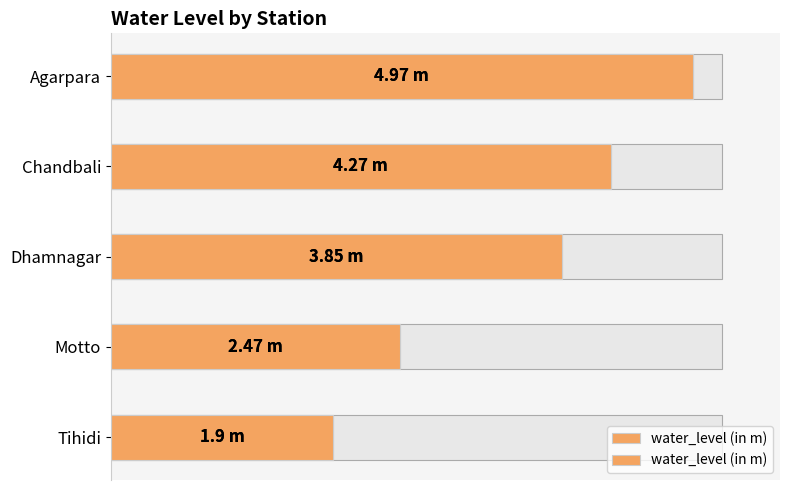

Which has a higher value, Motto or Tihidi?

Motto